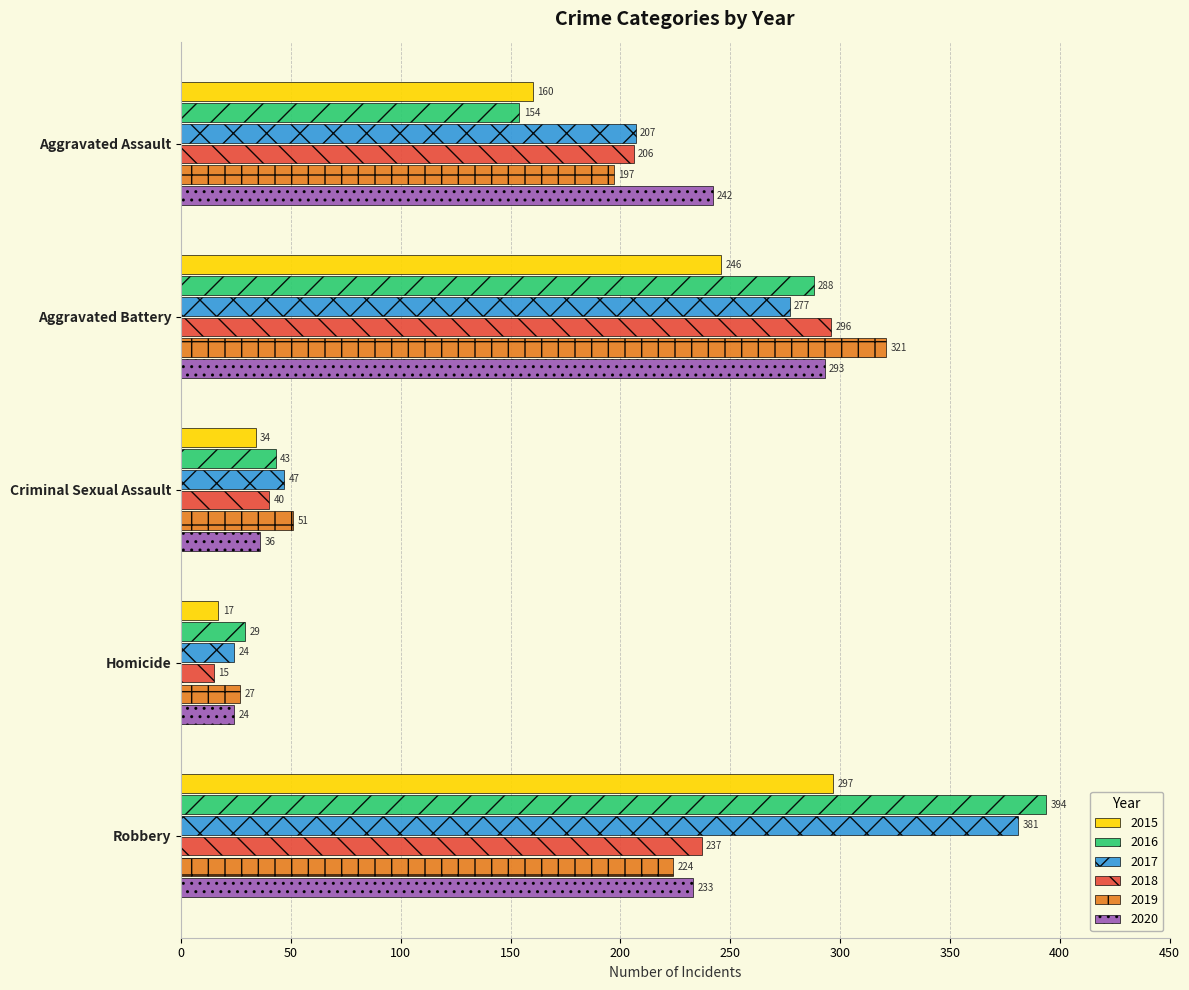

What is the average value of the 2019 series?

164